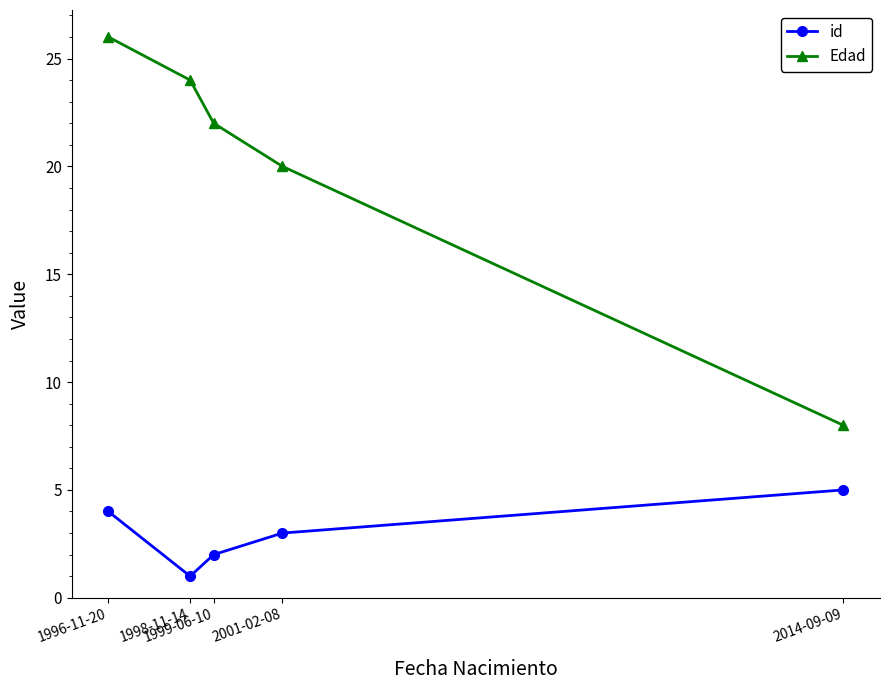

Which series has the largest total across all categories?

Edad